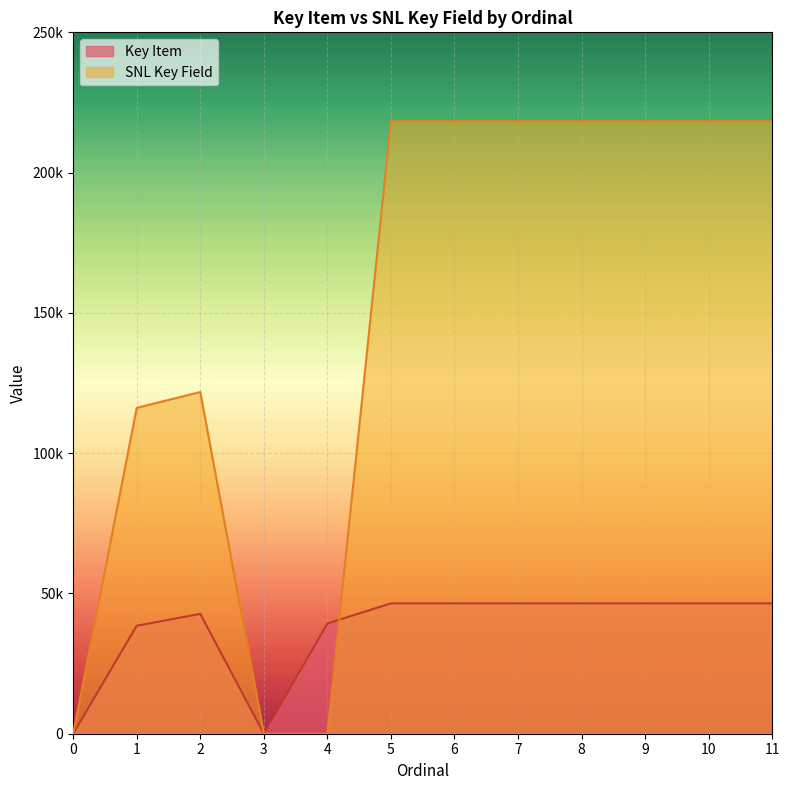

List the labels in order of SNL Key Field value, smallest first.

0, 3, 4, 1, 2, 5, 6, 7, 8, 9, 10, 11